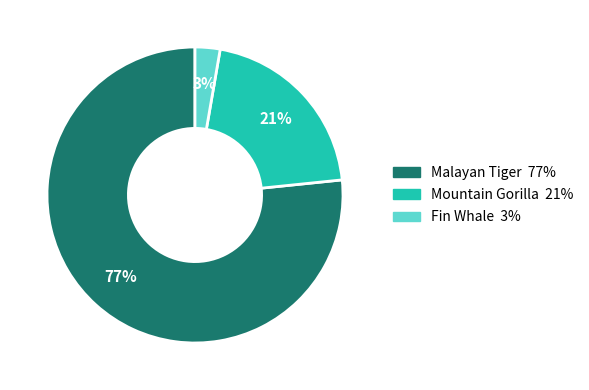

The Malayan Tiger slice represents 77% of the pie. True or false?

True